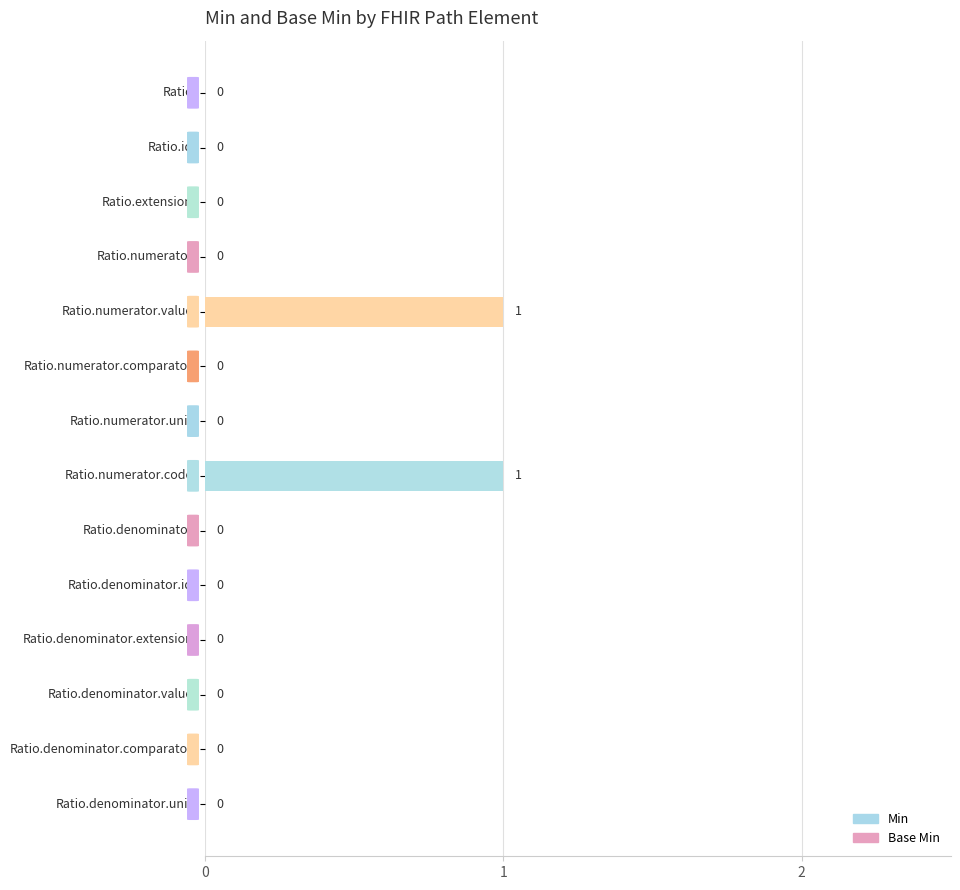

How many values are between 0 and 1?

14